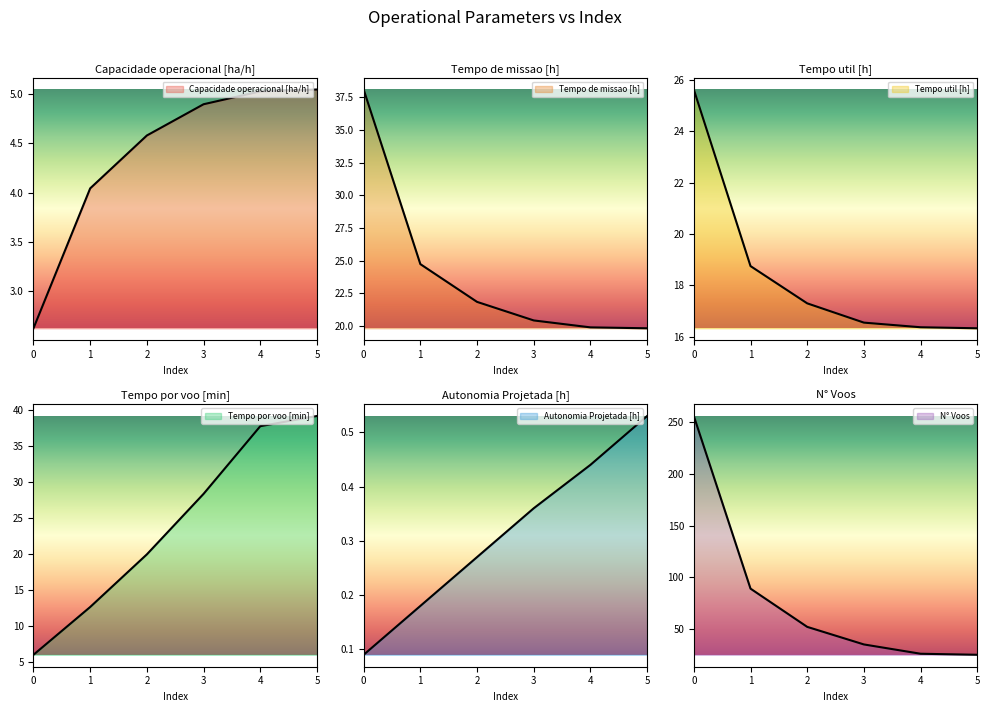

What is the difference between the highest and lowest values at 2?

51.7